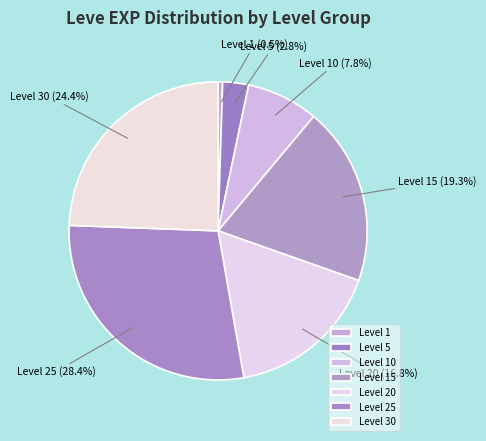

Rank the categories by value from highest to lowest.

Level 25, Level 30, Level 15, Level 20, Level 10, Level 5, Level 1